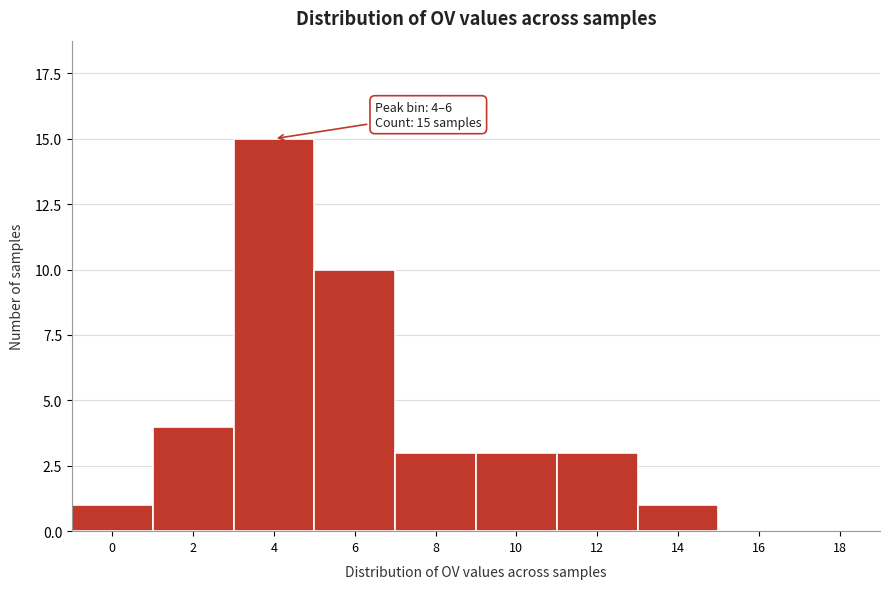

Reading left to right, extract all data points from this chart.

0=1	2=4	4=15	6=10	8=3	10=3	12=3	14=1	16=0	18=0